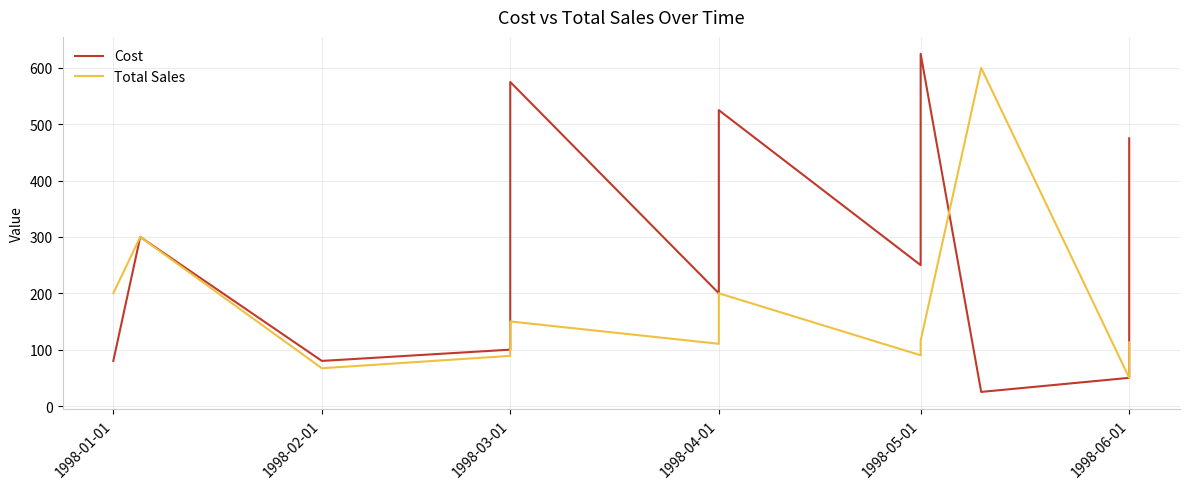

What is the average value of the Cost series?

284.4